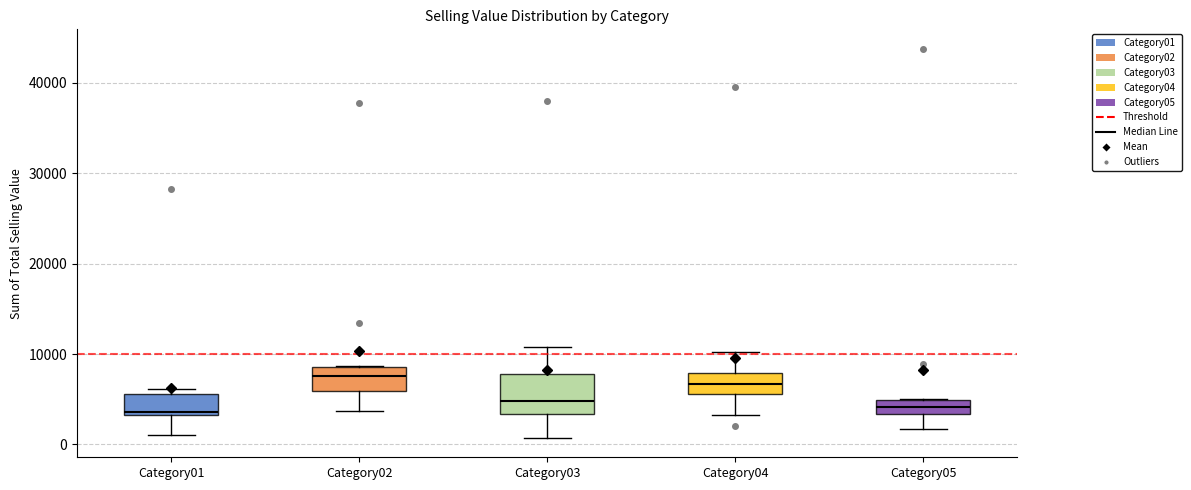

Which box is the tallest, from its lower edge to its upper edge?

Category03